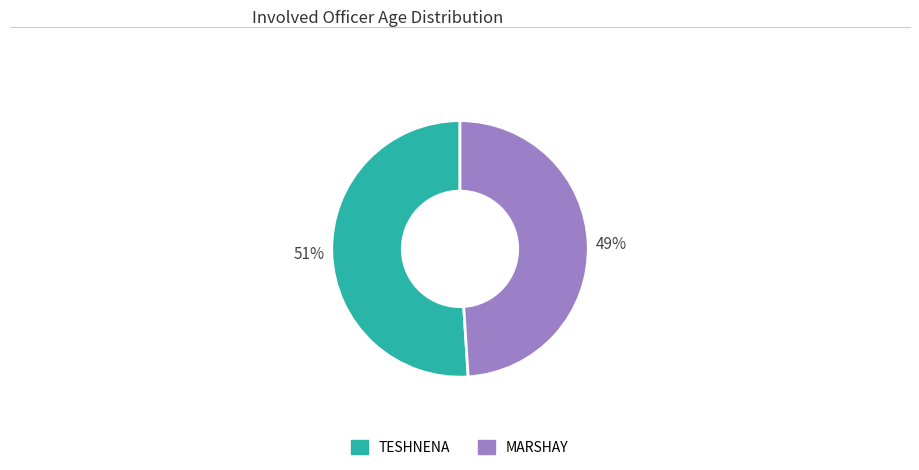

The TESHNENA slice represents 64% of the pie. True or false?

False